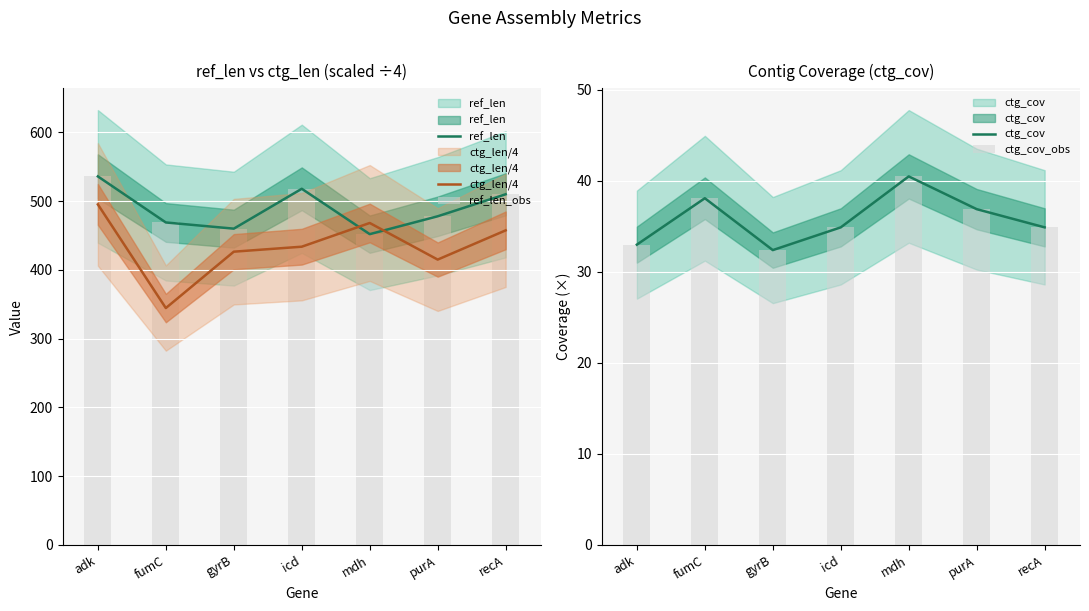

At which label is ctg_len/4 closest to 419?

purA